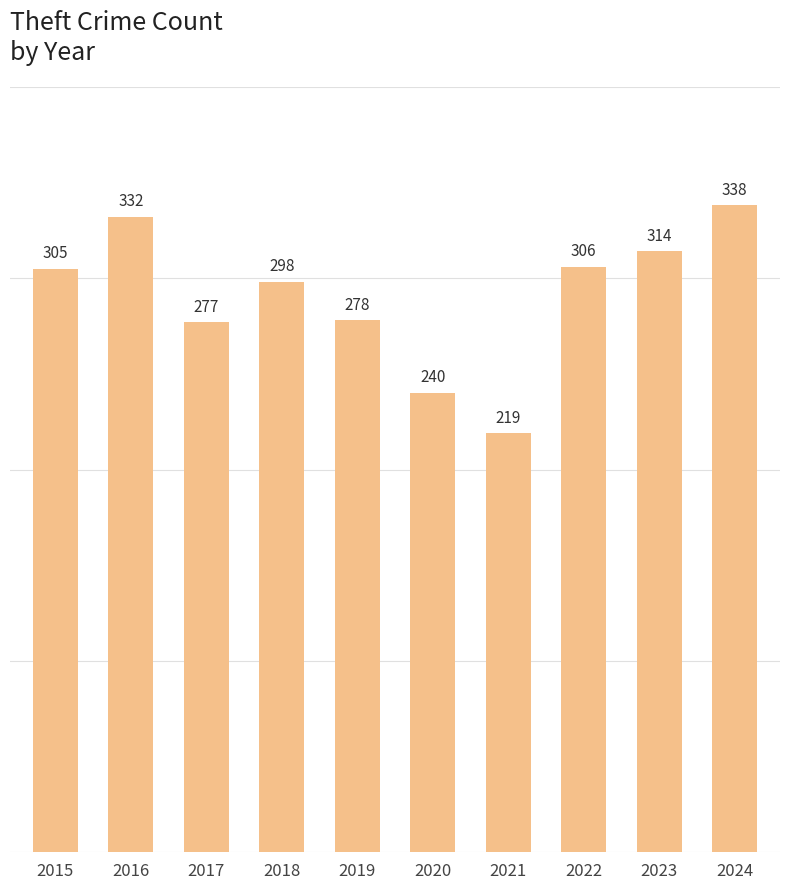

Rank the categories by value from lowest to highest.

2021, 2020, 2017, 2019, 2018, 2015, 2022, 2023, 2016, 2024